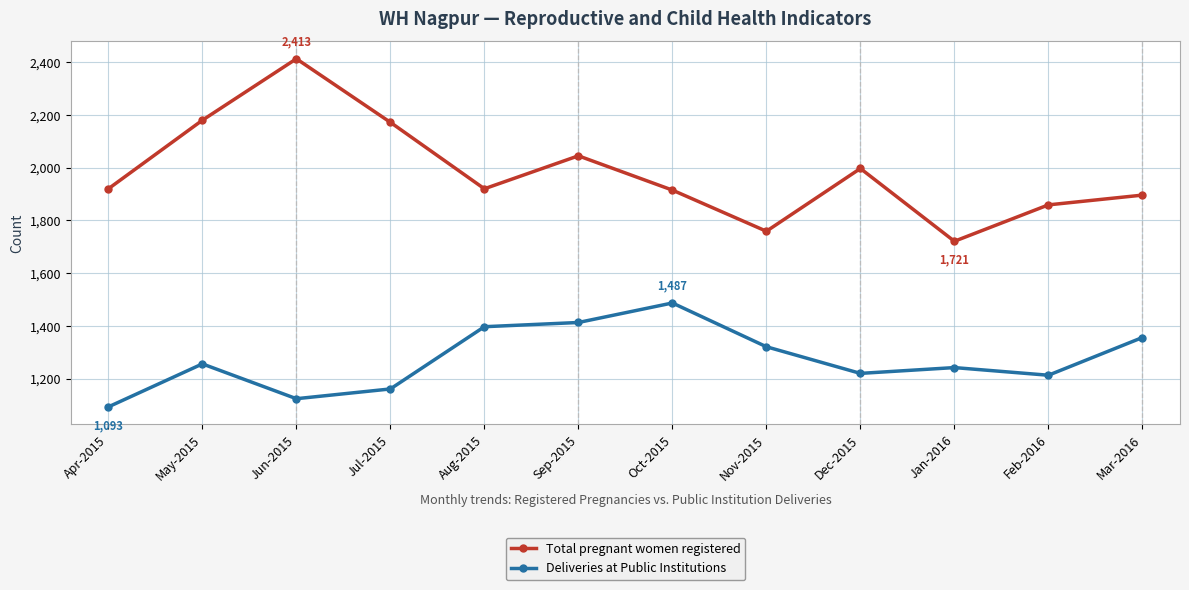

What is the difference between the maximum and minimum values in the Total pregnant women registered series?

692